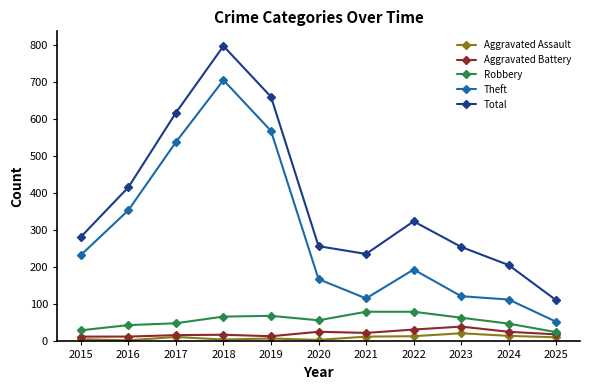

Rank the series at 2023 from highest to lowest value.

Total, Theft, Robbery, Aggravated Battery, Aggravated Assault